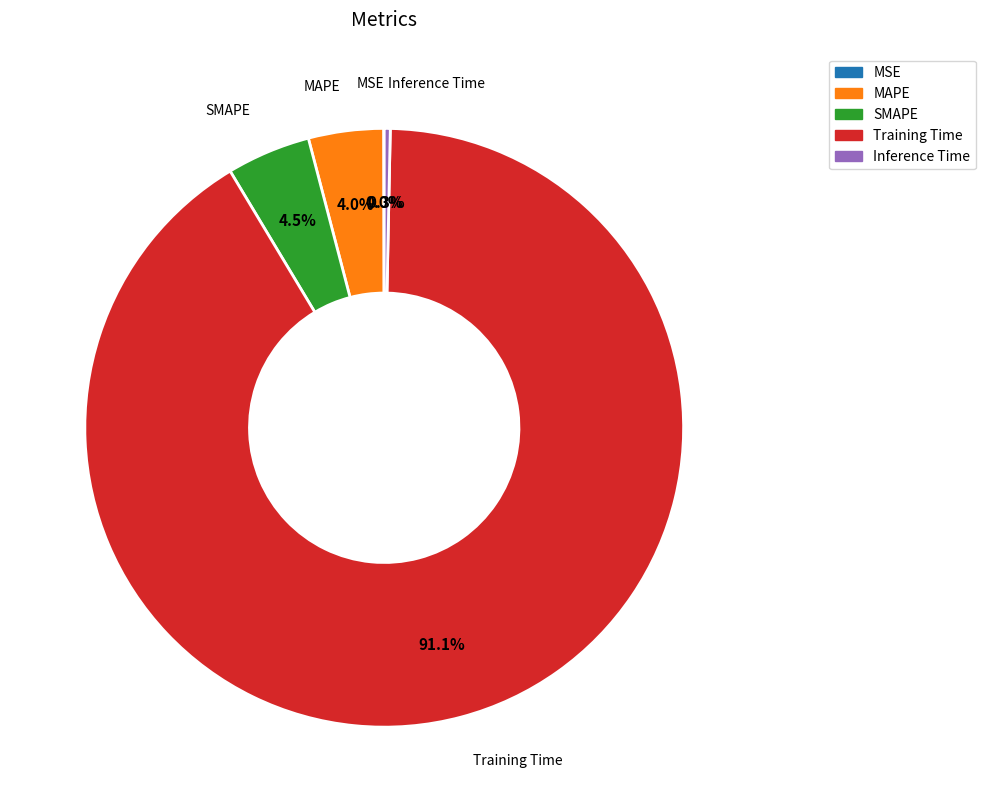

What percentage is NOT represented by SMAPE?

95.5%